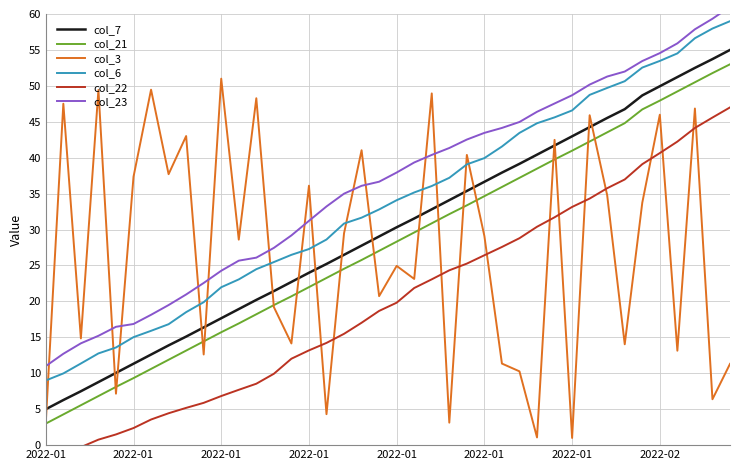

What is the average value of the col_22 series?

20.0